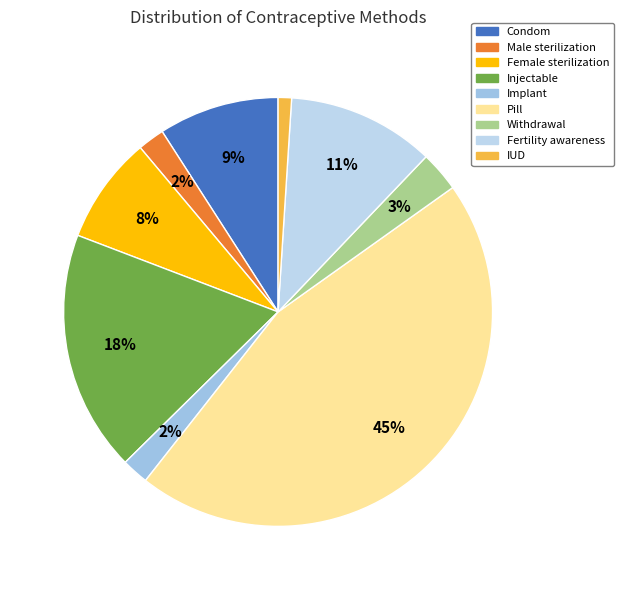

What is the smallest slice in the pie chart?

IUD